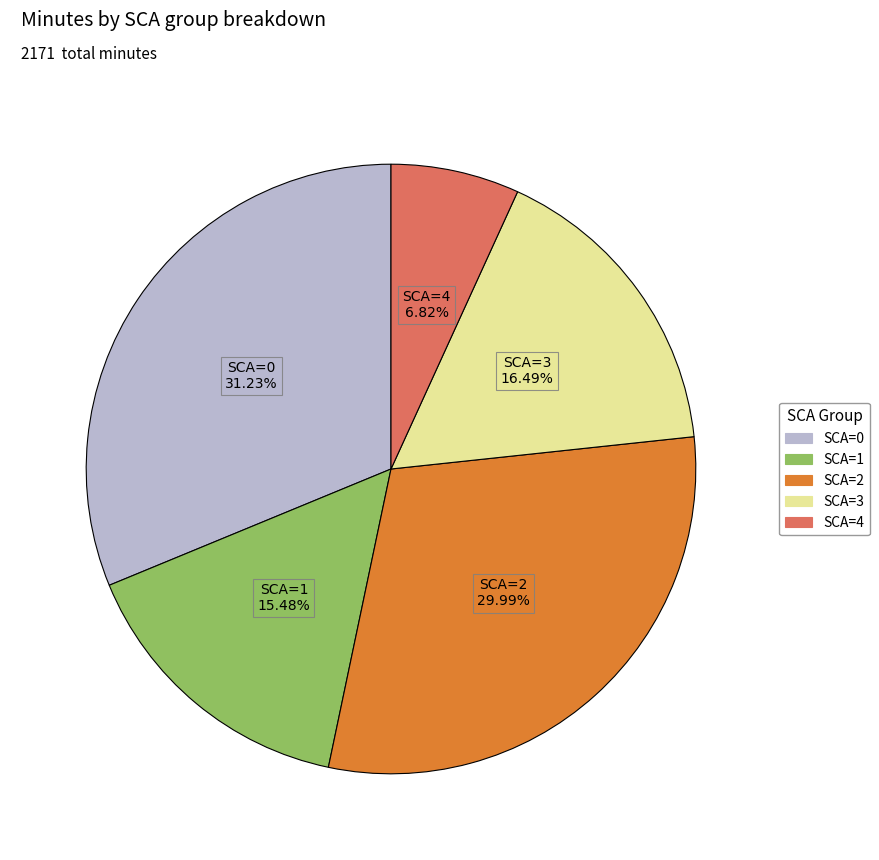

Is there a majority slice in this chart?

No